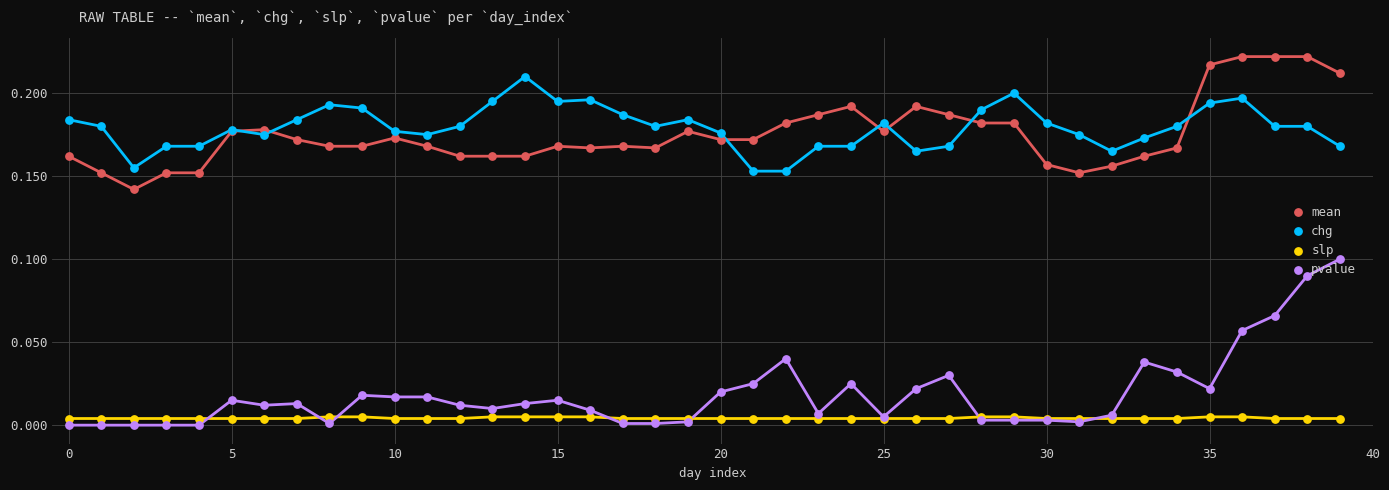

Which series has the largest total across all categories?

chg